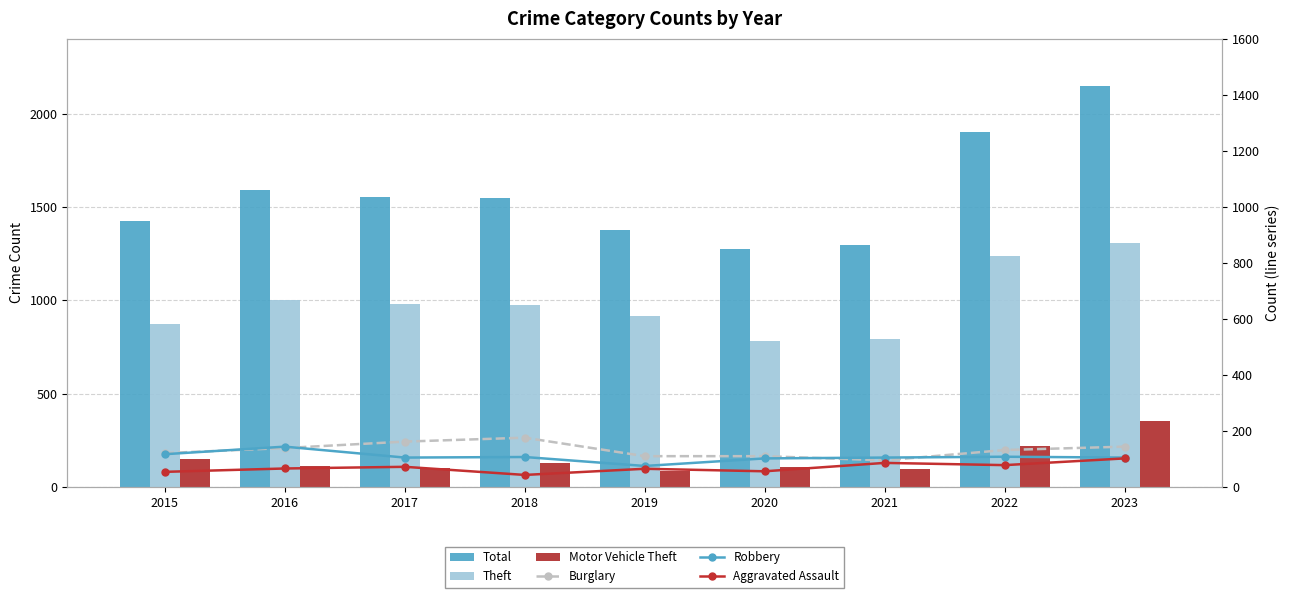

Rank the categories by Theft value from highest to lowest.

2023, 2022, 2016, 2017, 2018, 2019, 2015, 2021, 2020